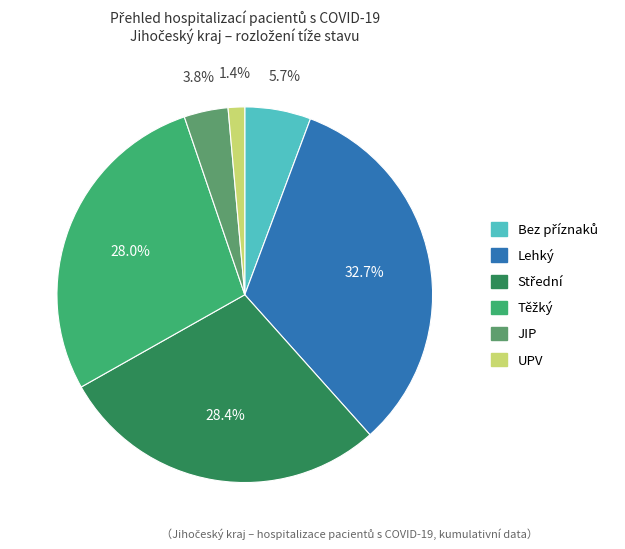

Is there a majority slice in this chart?

No